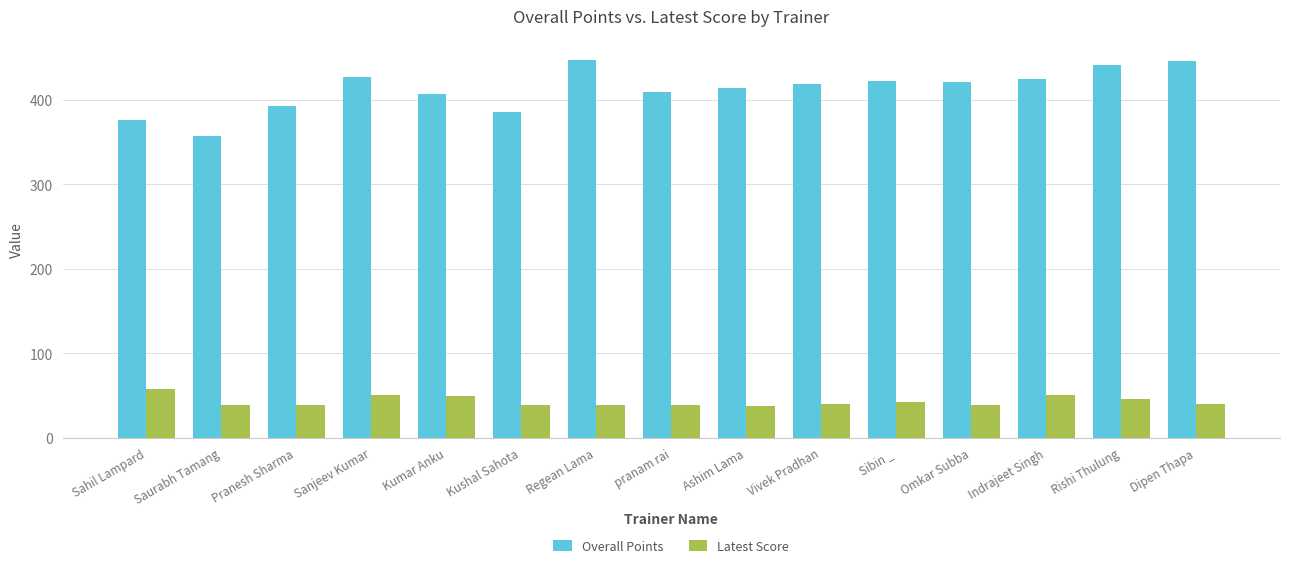

How many bars are there in each group?

2